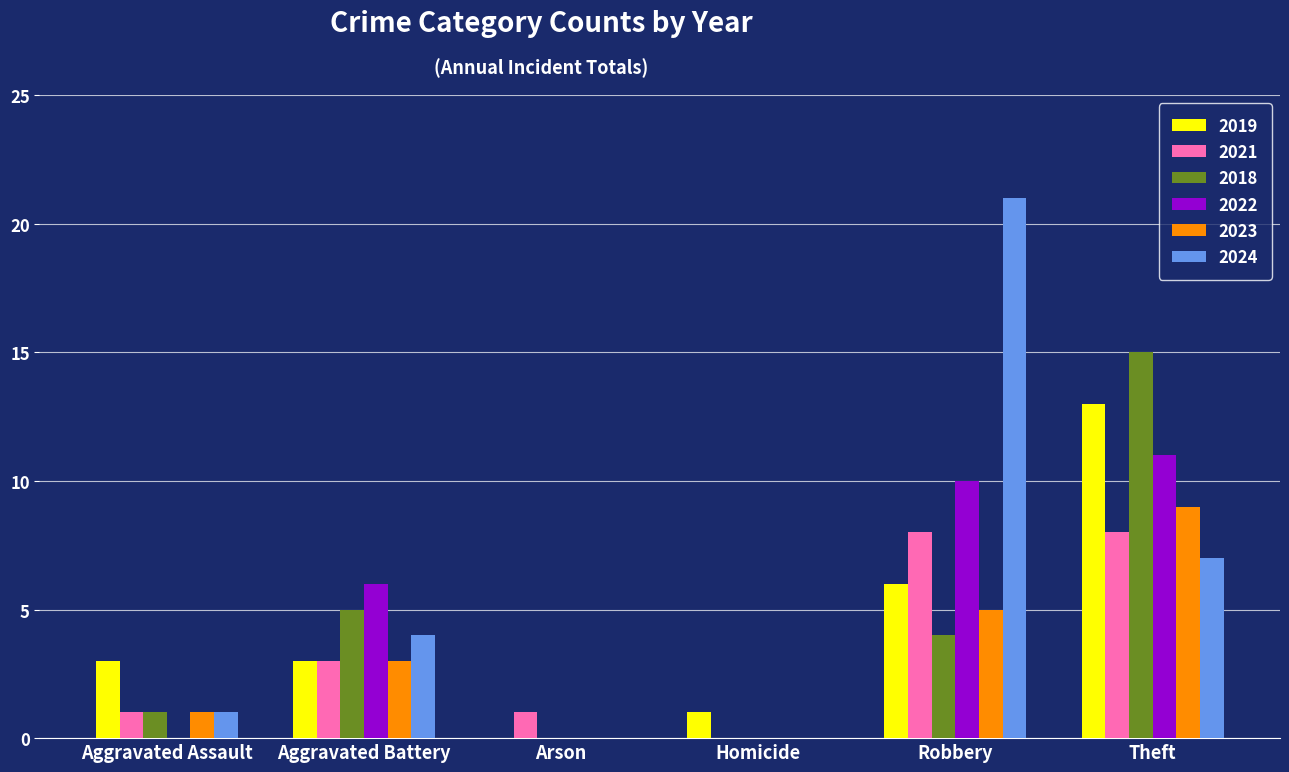

Which category has the highest value in the 2022 series?

Theft